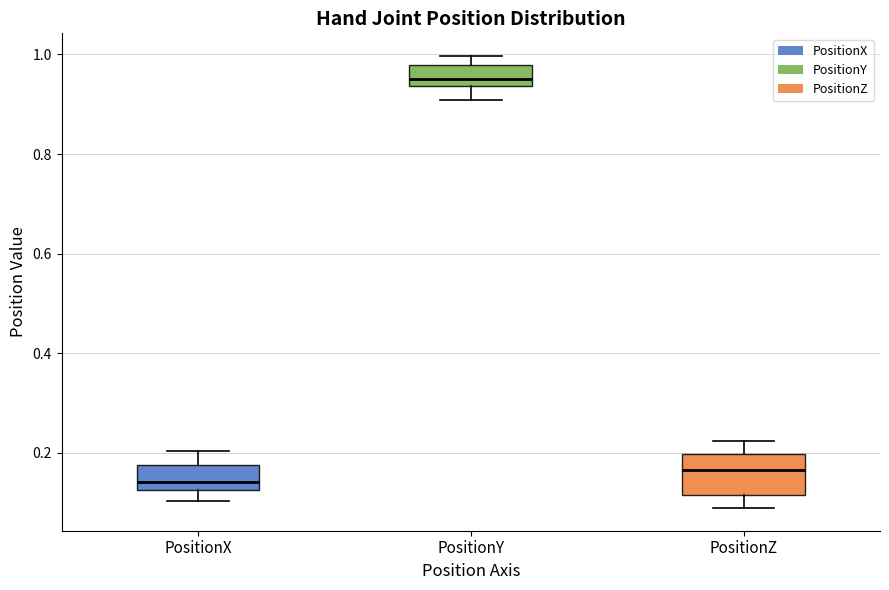

Reading left to right, transcribe this box plot: for each box, give where its median line is, the range the box spans, and where its two whiskers end, as read against the y-axis. The values are not printed on the chart, so give them approximately, as read against the axis.

PositionX: median 0.14, box 0.12 to 0.18, whiskers 0.10 to 0.20
PositionY: median 0.96, box 0.94 to 0.98, whiskers 0.90 to 1.00
PositionZ: median 0.16, box 0.12 to 0.20, whiskers 0.08 to 0.22